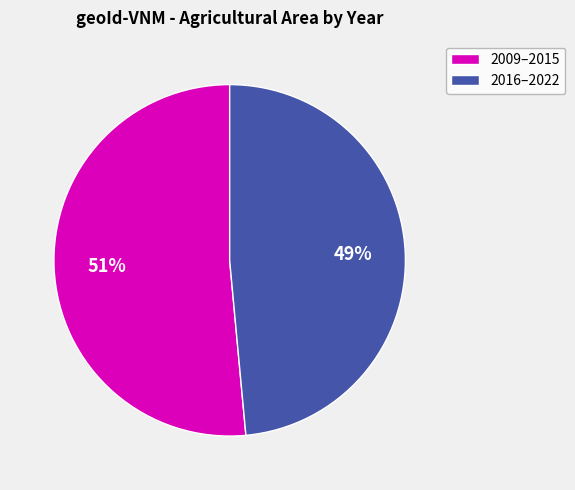

Which slice is the smallest?

2016–2022